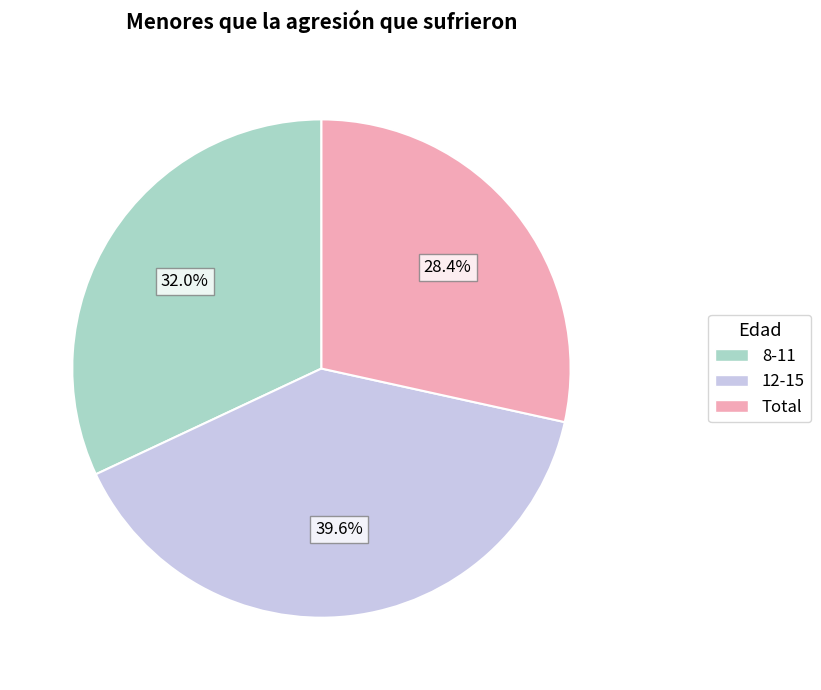

To the nearest percent, what is the average slice percentage?

33%